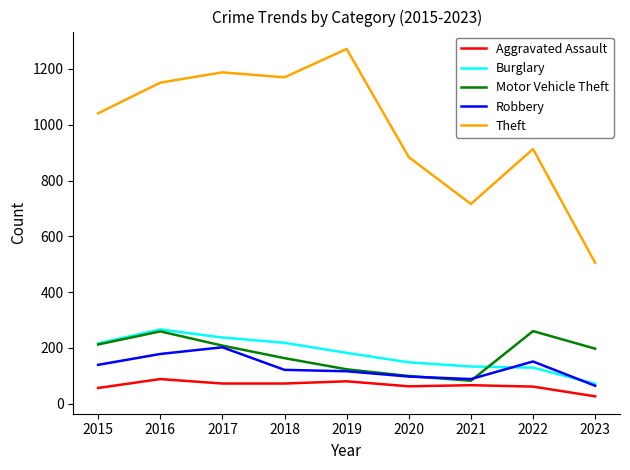

True or false: Aggravated Assault and Motor Vehicle Theft cross at least once.

False